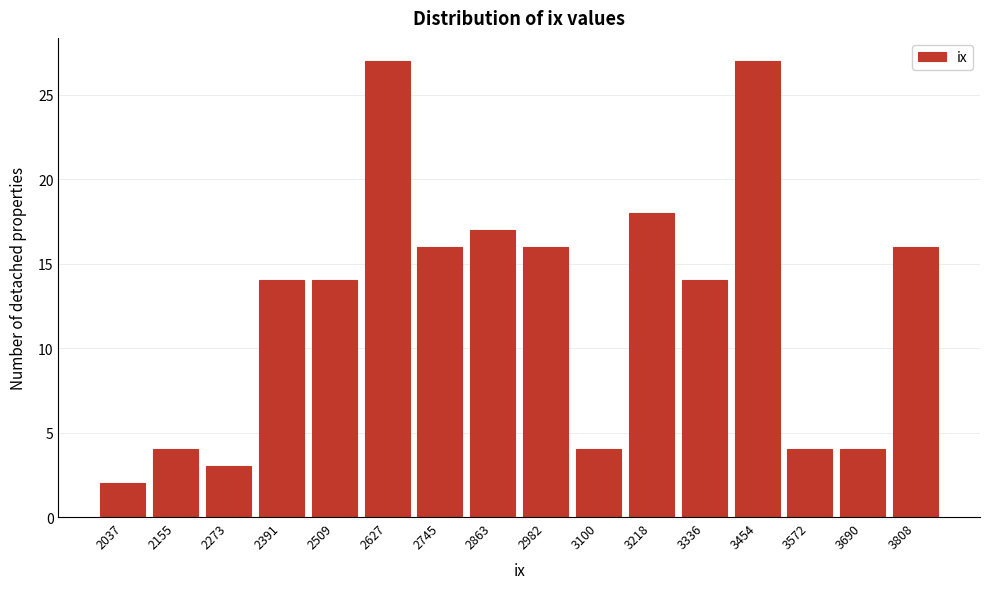

Reading left to right, extract all data points from this chart.

2037=2	2155=4	2273=3	2391=14	2509=14	2627=27	2745=16	2863=17	2982=16	3100=4	3218=18	3336=14	3454=27	3572=4	3690=4	3808=16